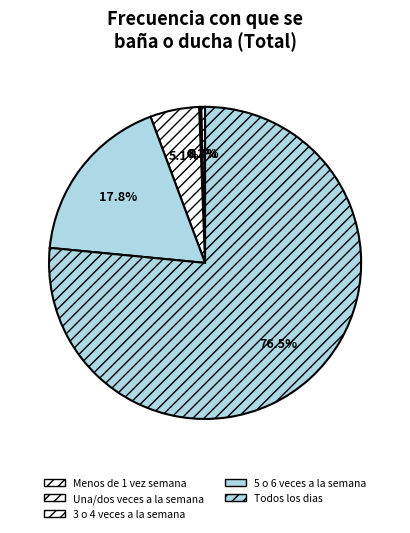

What percentage is NOT represented by Una/dos veces a la semana?

99.8%